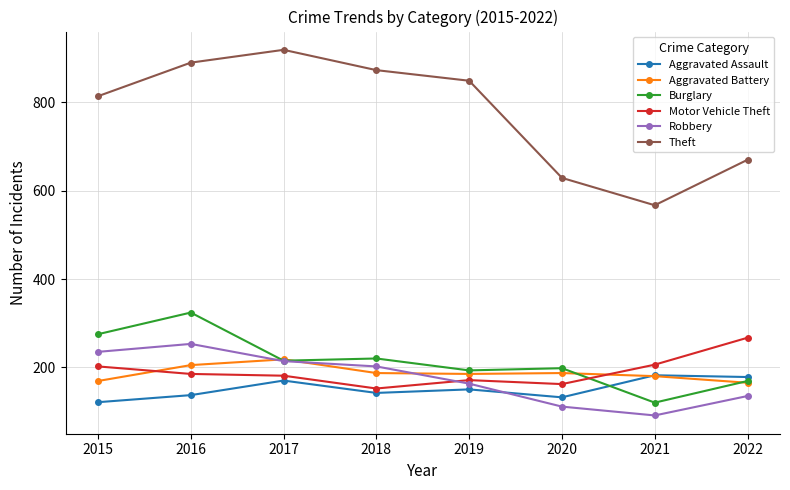

True or false: Theft has more than 0 points higher than both neighbors.

True